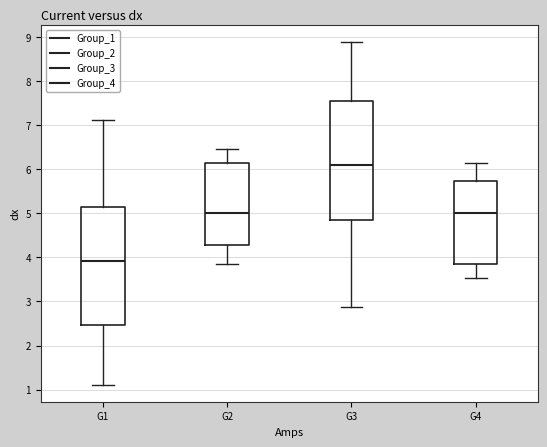

Where does the lower whisker of the box for G3 end on the y-axis? The values are not printed on the chart, so give them approximately, as read against the axis.

2.9